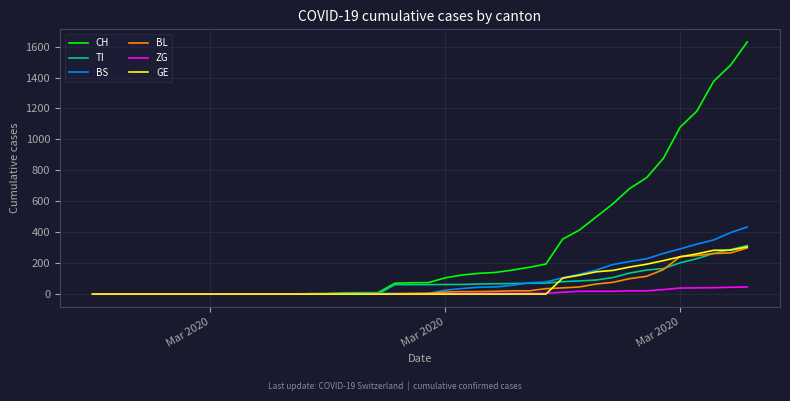

Which series has the widest spread of values?

CH